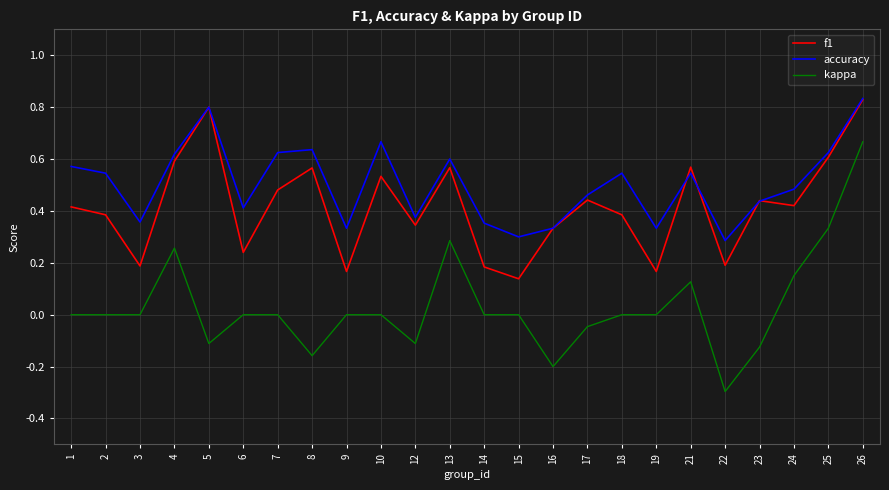

Rank the series by their average value, from lowest to highest.

kappa, f1, accuracy